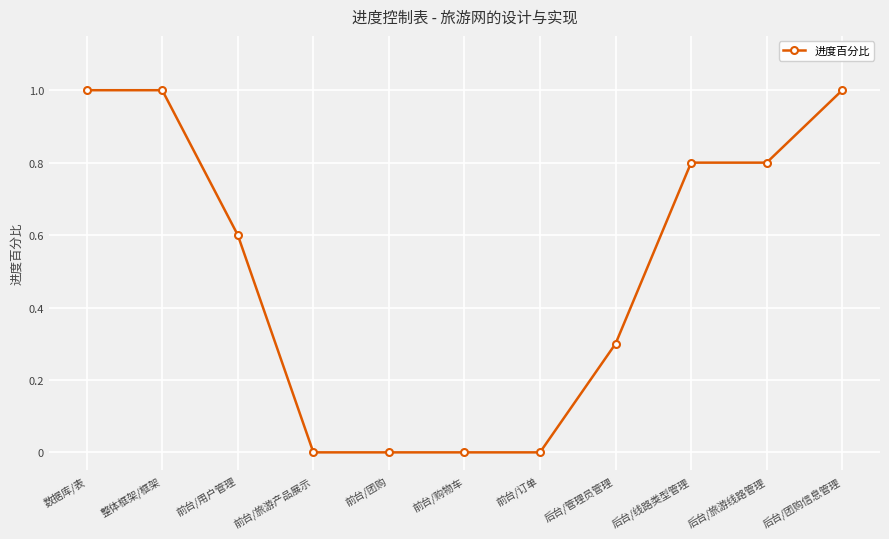

Between 后台/管理员管理 and 前台/团购, which is larger?

后台/管理员管理